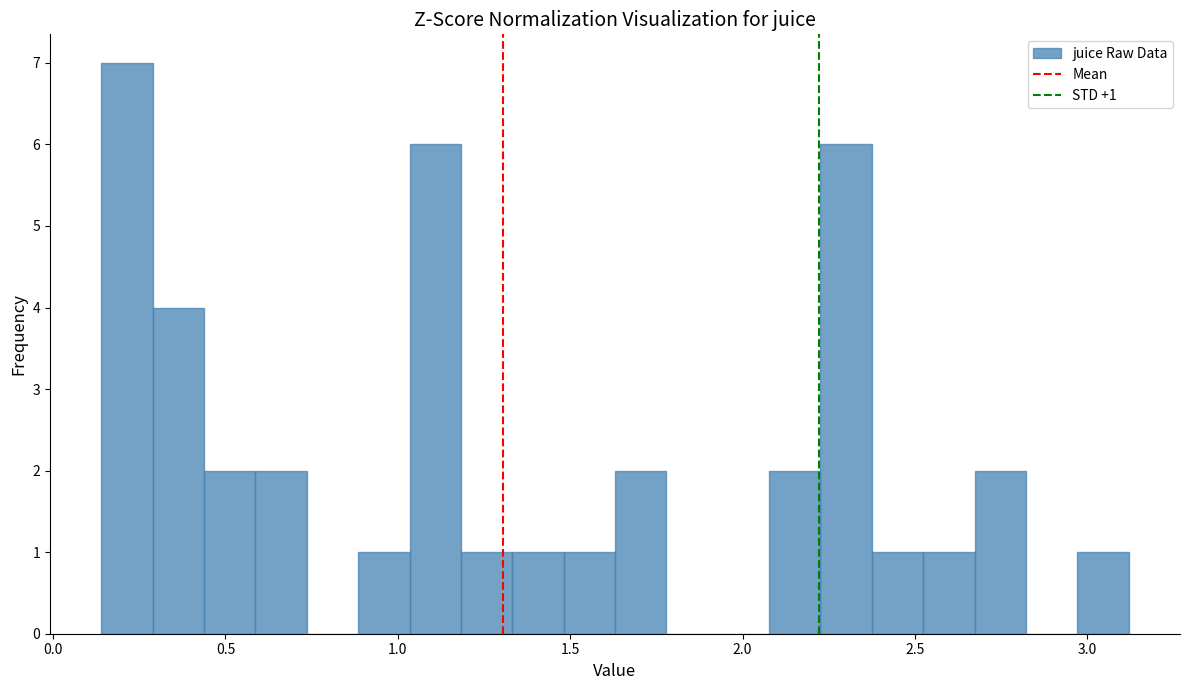

Read against the x-axis, roughly where is the centre of the tallest bar?

0.20